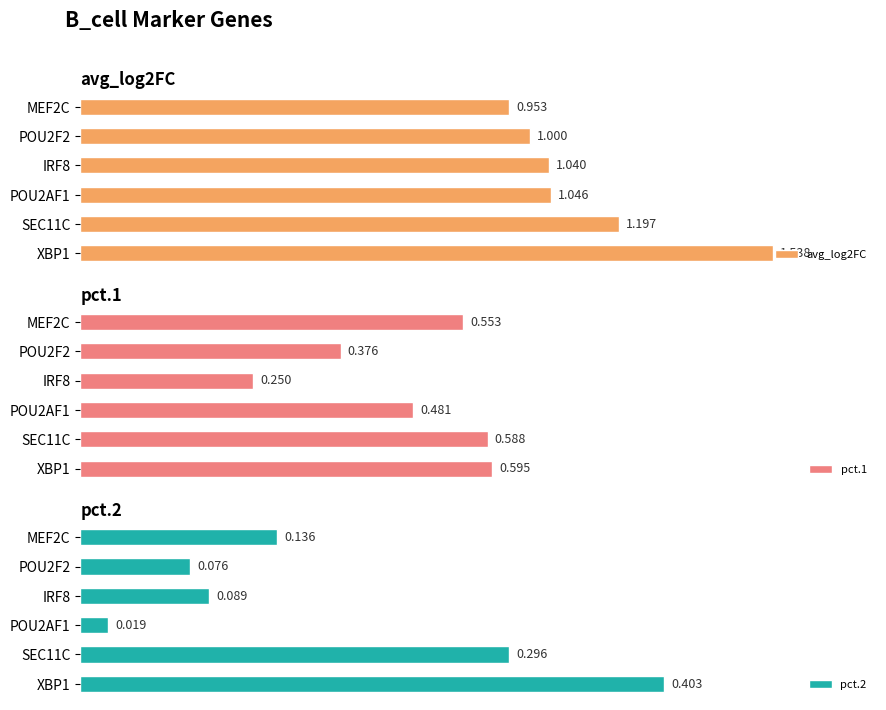

Reading left to right, transcribe all the data shown in this chart.

avg_log2FC: 1.5	1.2	1.0	1.0	1.0	1.0
pct.1: 0.6	0.6	0.5	0.2	0.4	0.6
pct.2: 0.4	0.3	0.0	0.1	0.1	0.1